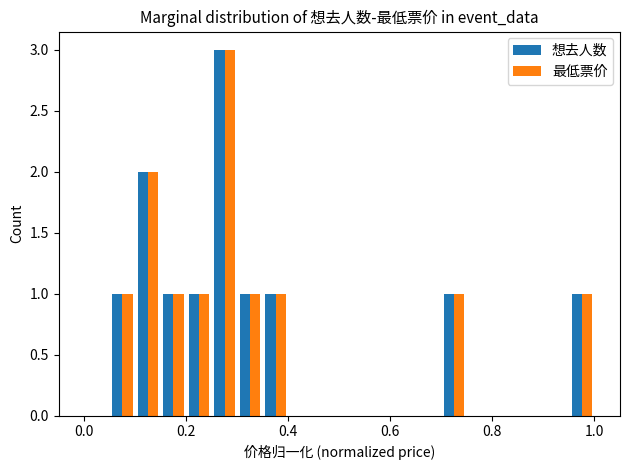

What is the sum of all 最低票价 values?

12